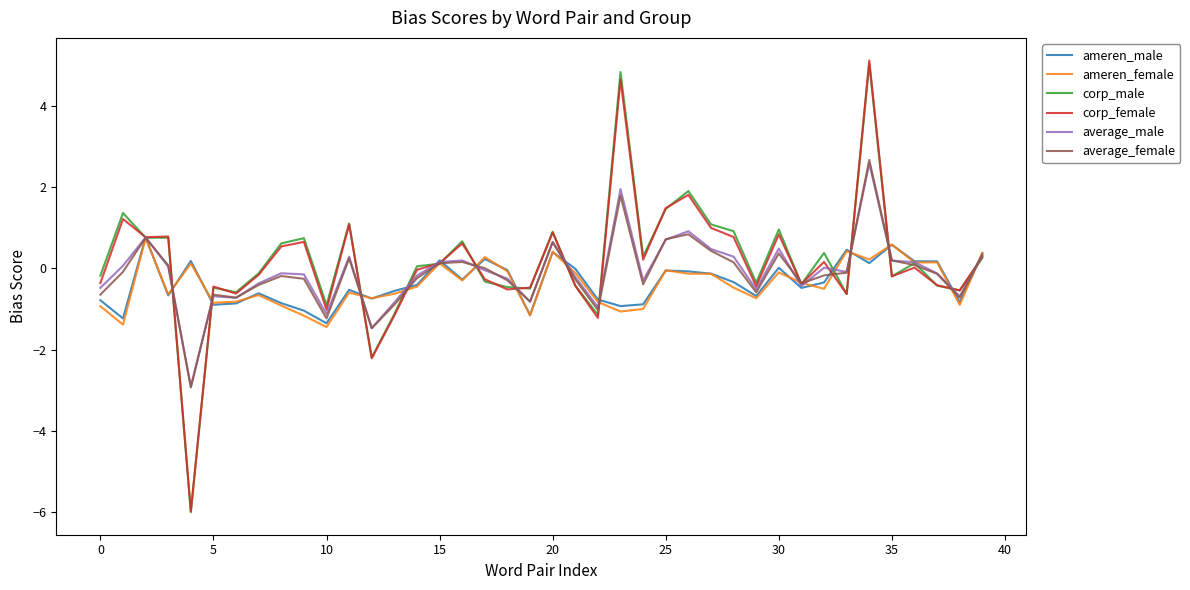

What is the minimum value for corp_female?

-6.0